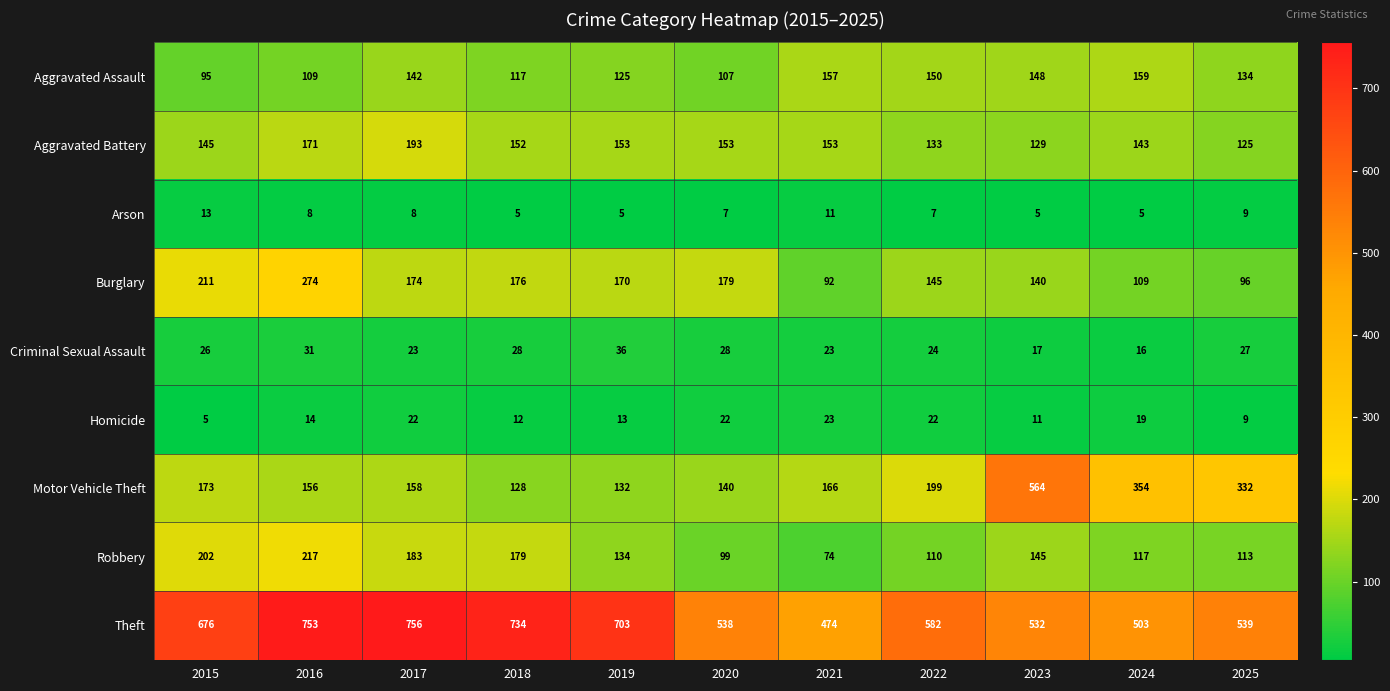

List the series in order of their peak value, highest first.

Theft, Motor Vehicle Theft, Burglary, Robbery, Aggravated Battery, Aggravated Assault, Criminal Sexual Assault, Homicide, Arson